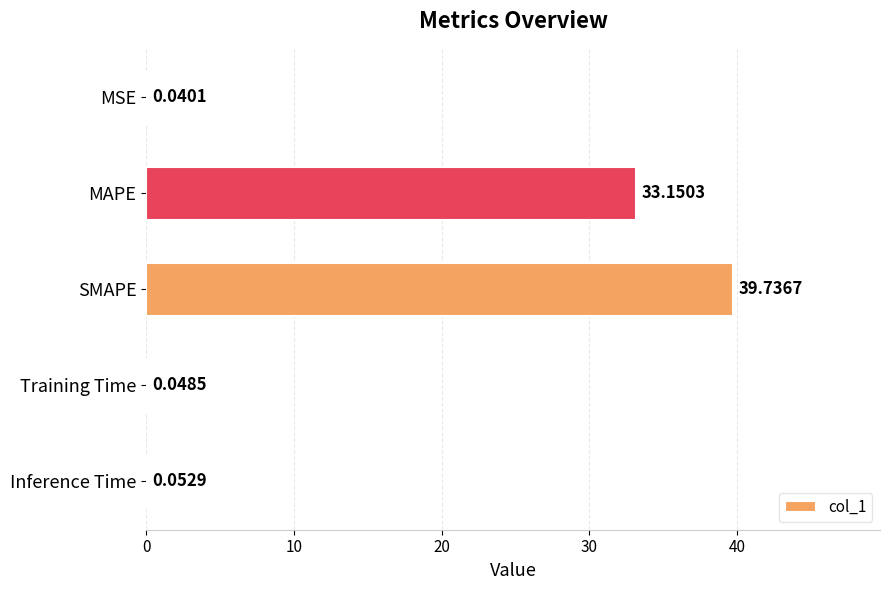

What is the change in value from MSE to SMAPE?

+39.7